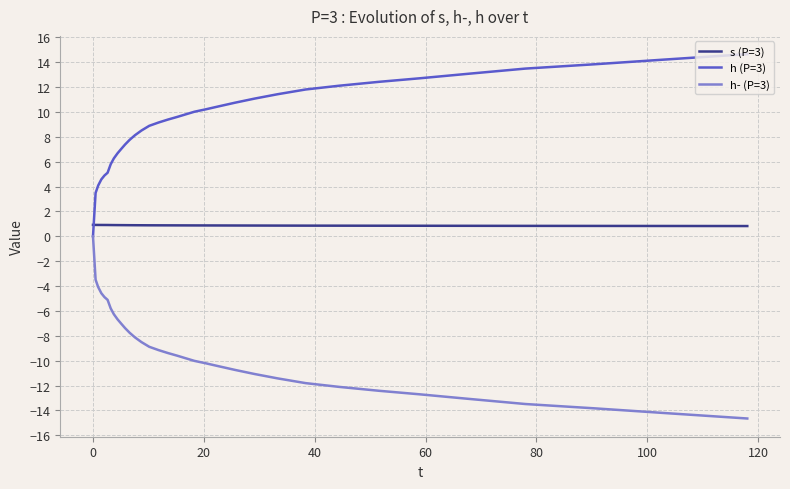

List the series in order of their overall mean, highest first.

h (P=3), s (P=3), h- (P=3)